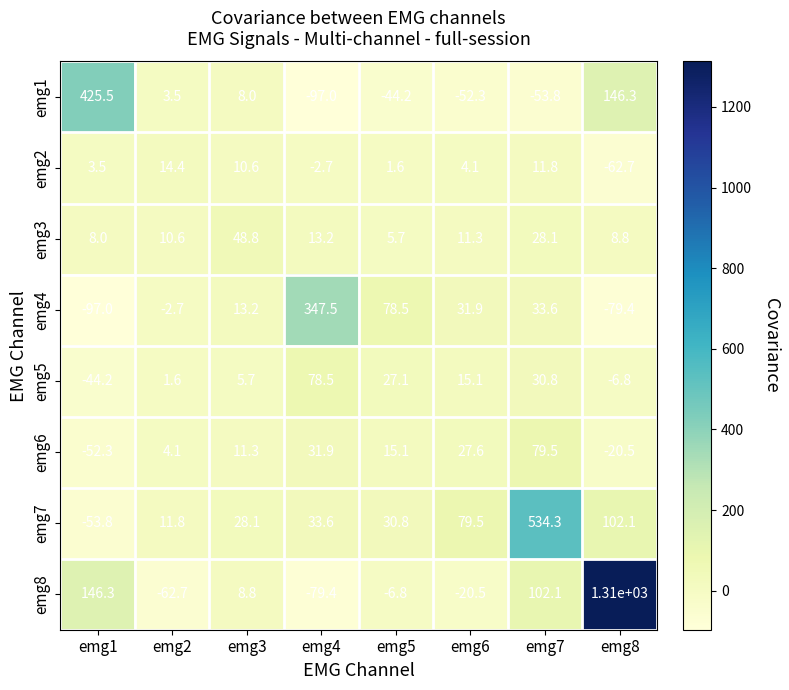

Which series has the largest range (max minus min)?

emg8